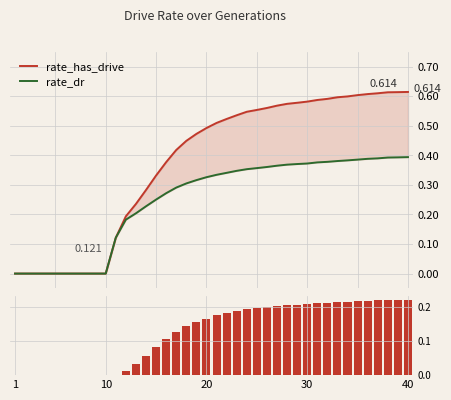

What is the sum of all rate_dr values?

9.9